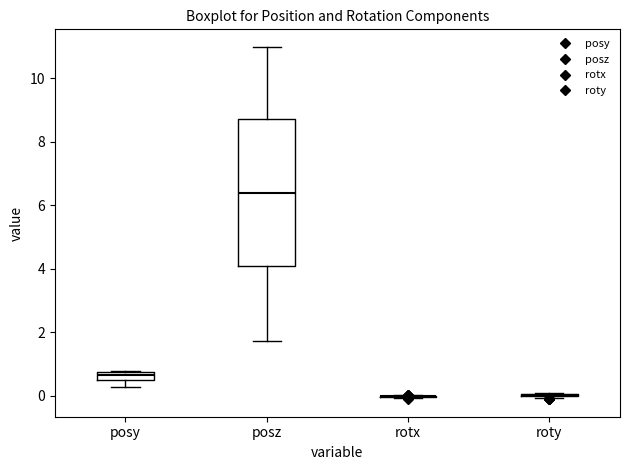

Which box is the tallest, from its lower edge to its upper edge?

posz